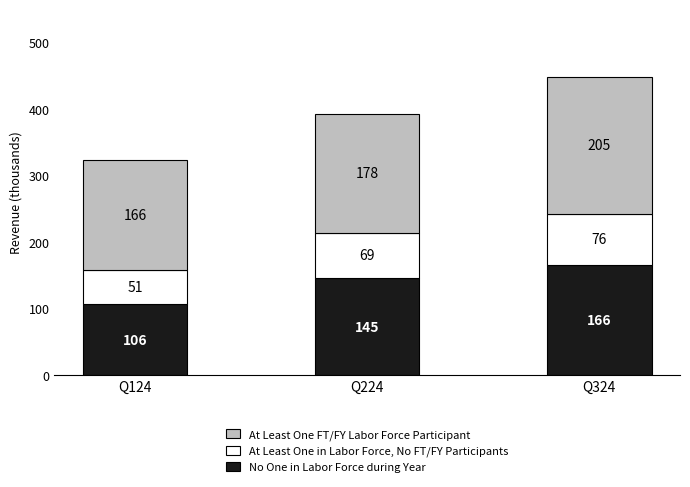

What are all the series names shown in the legend?

At Least One FT/FY Labor Force Participant, At Least One in Labor Force, No FT/FY Participants, No One in Labor Force during Year